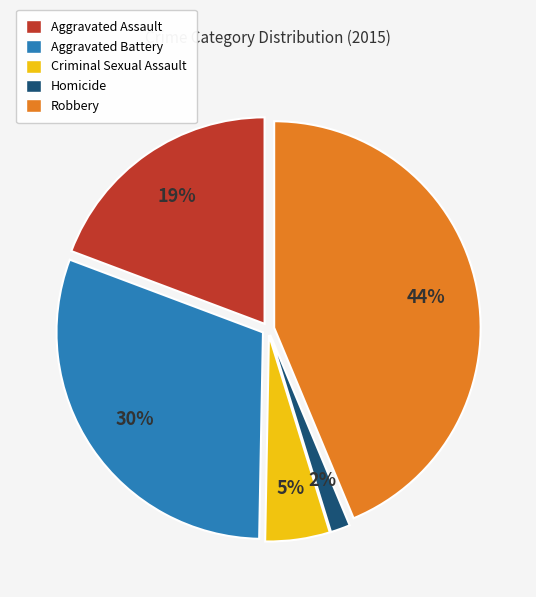

Does Aggravated Battery represent more than half of the total?

No